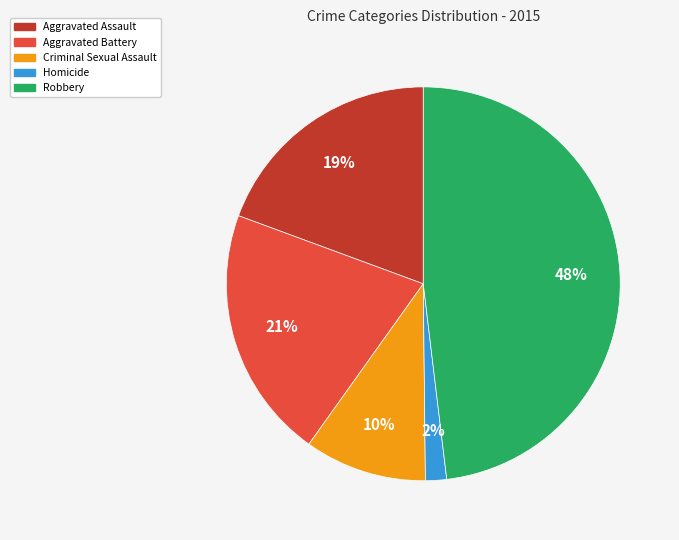

To the nearest percent, what is the difference between the Criminal Sexual Assault and Aggravated Assault slice percentages?

9%